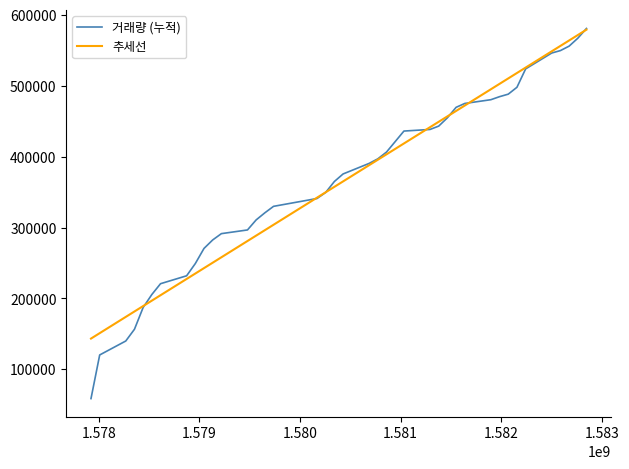

Which series has the largest range (max minus min)?

거래량 (누적)